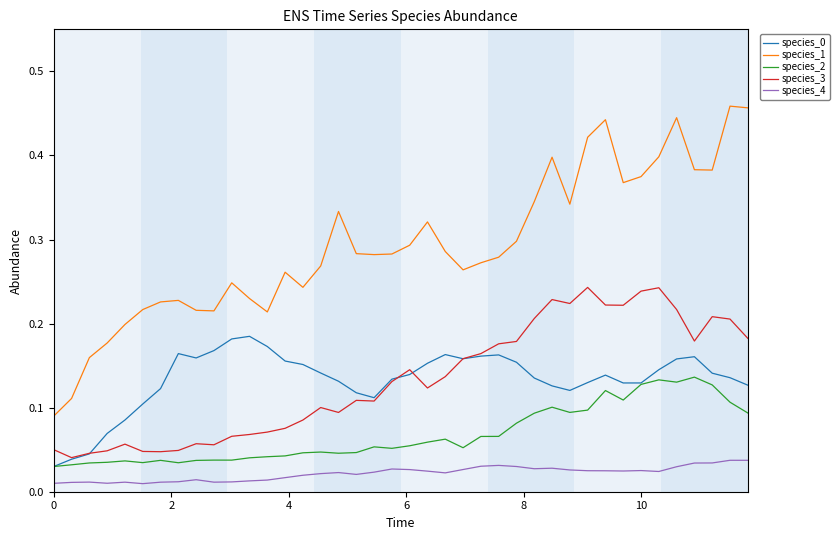

Which series has the largest total across all categories?

species_1